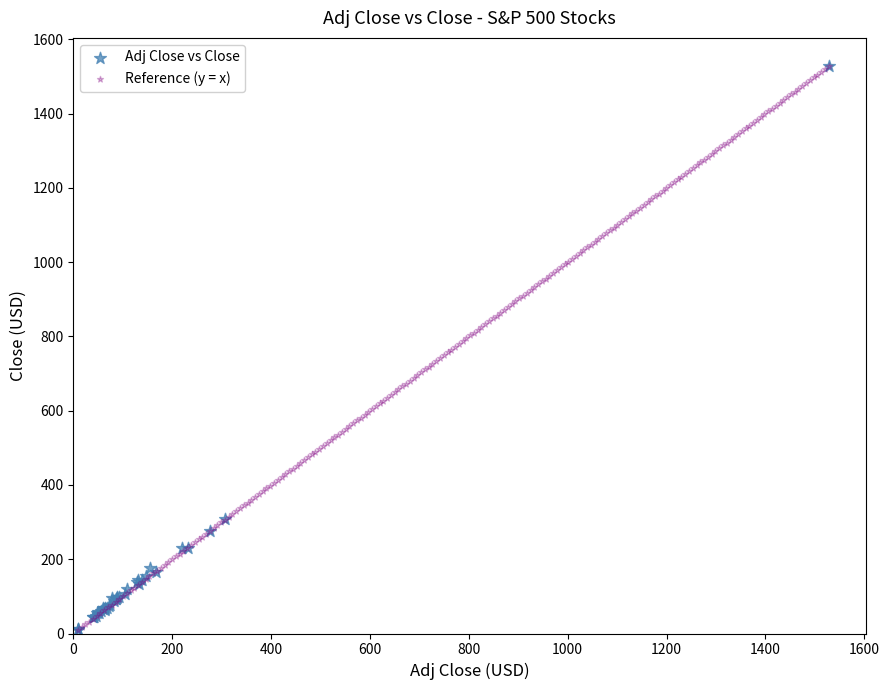

What are all the series names shown in the legend?

Adj Close vs Close, Reference (y = x)